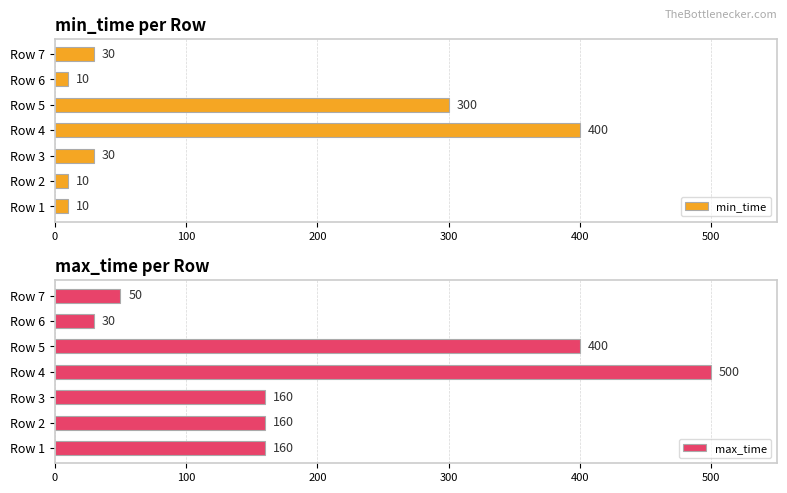

What is the difference between the maximum and minimum values in the min_time series?

390